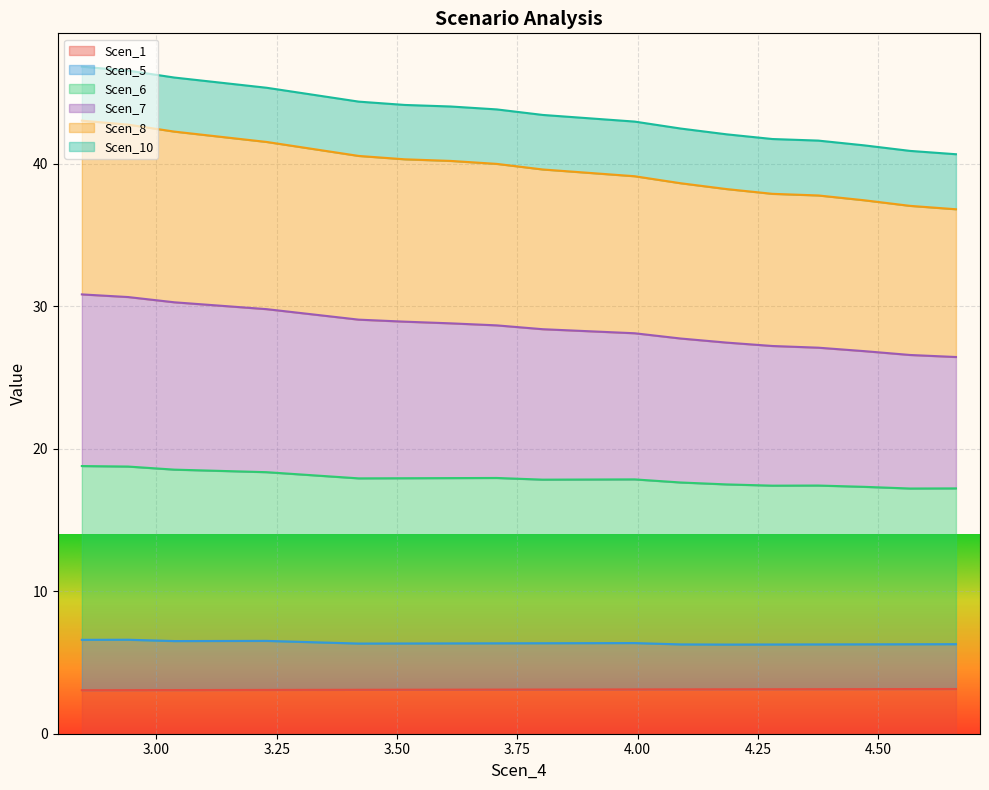

What is the minimum value for Scen_1?

3.1